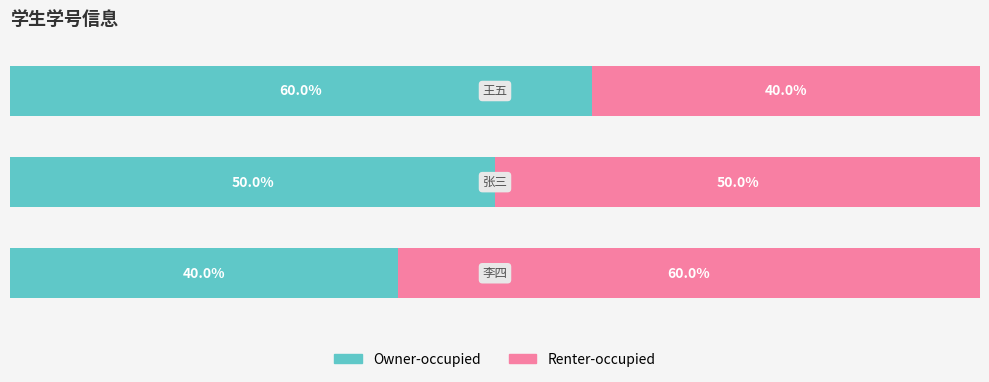

Reading left to right, extract all data points from this chart.

Owner-occupied: 0=40	1=50	2=60
Renter-occupied: 0=60	1=50	2=40